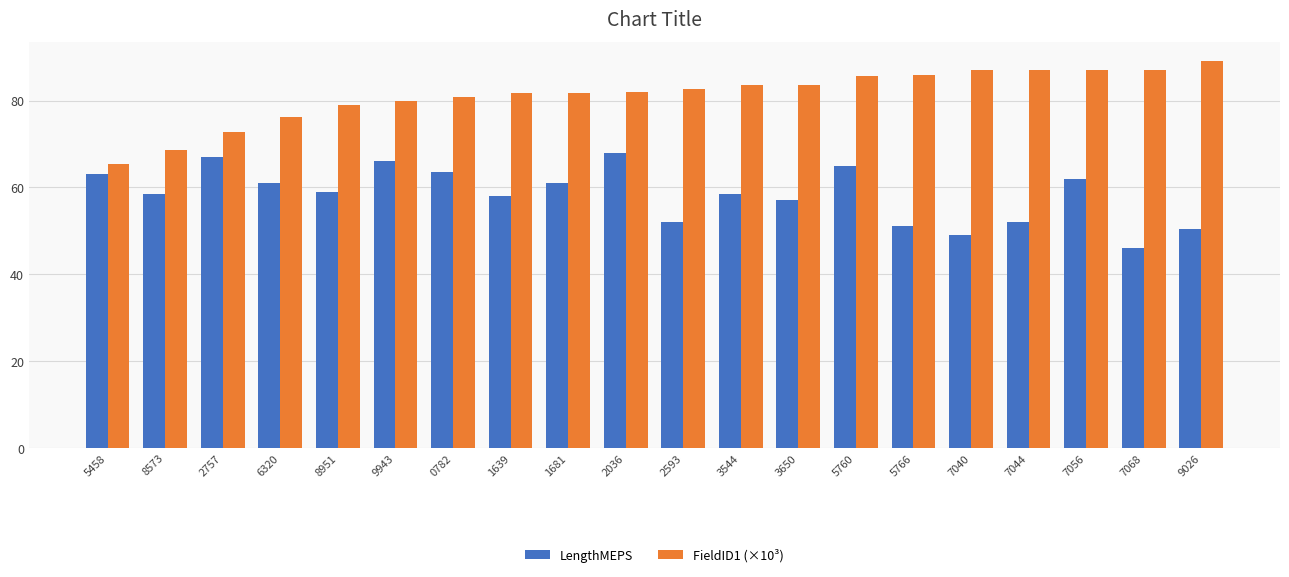

True or false: FieldID1 (×10³) has a value of 132.2 at 0782.

False